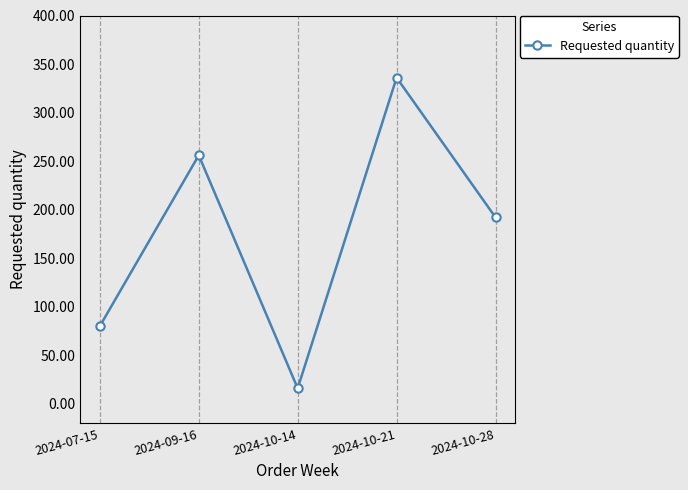

Rank the categories by value from lowest to highest.

2024-10-14, 2024-07-15, 2024-10-28, 2024-09-16, 2024-10-21